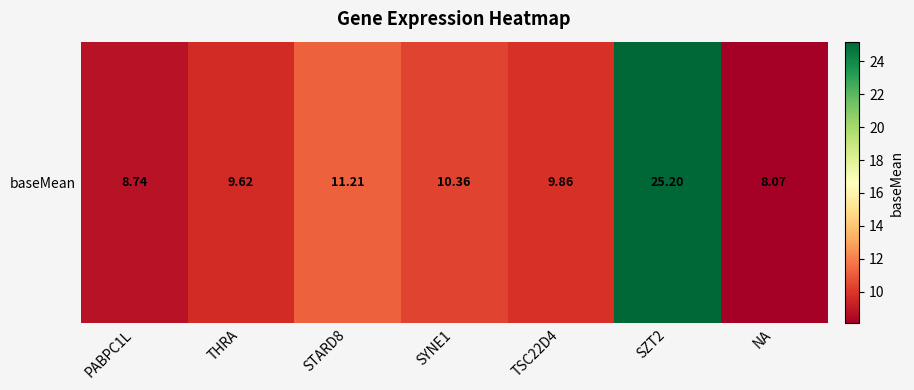

Is it true that the value at SZT2 is 33.4?

False